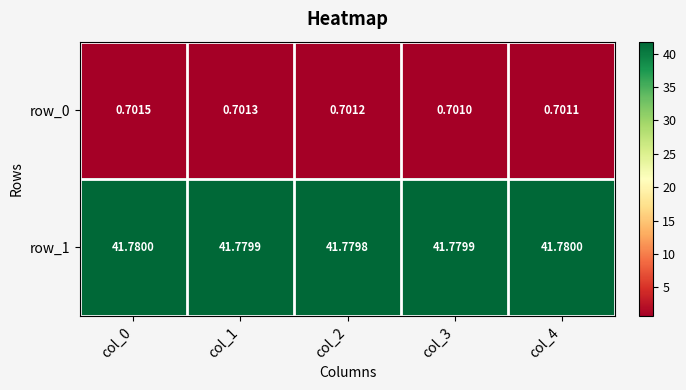

Is the value of row_1 at col_3 greater than the value of row_0 at col_1?

Yes